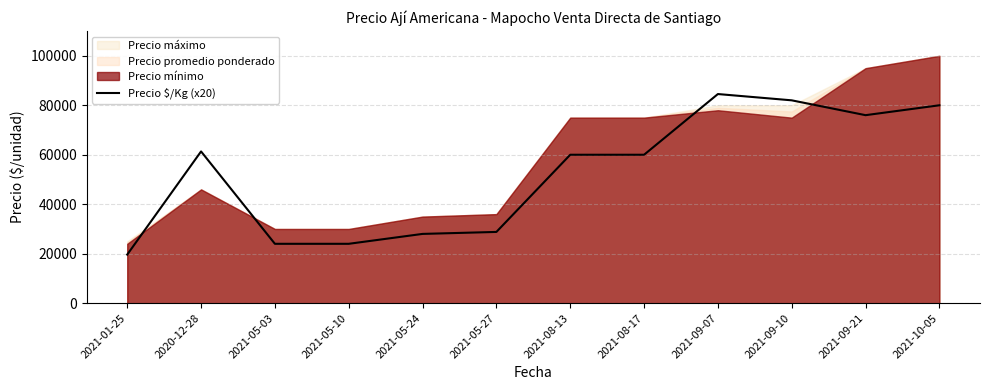

What is the difference between the second highest and minimum values?

62360